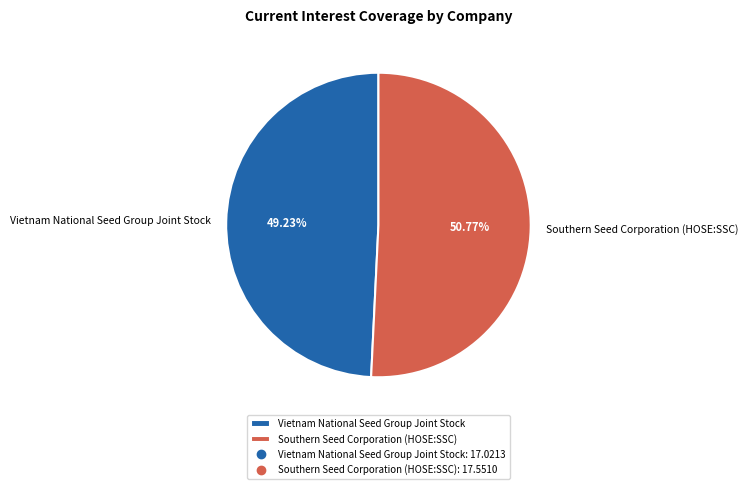

True or false: Southern Seed Corporation (HOSE:SSC) accounts for 44% of the total.

False